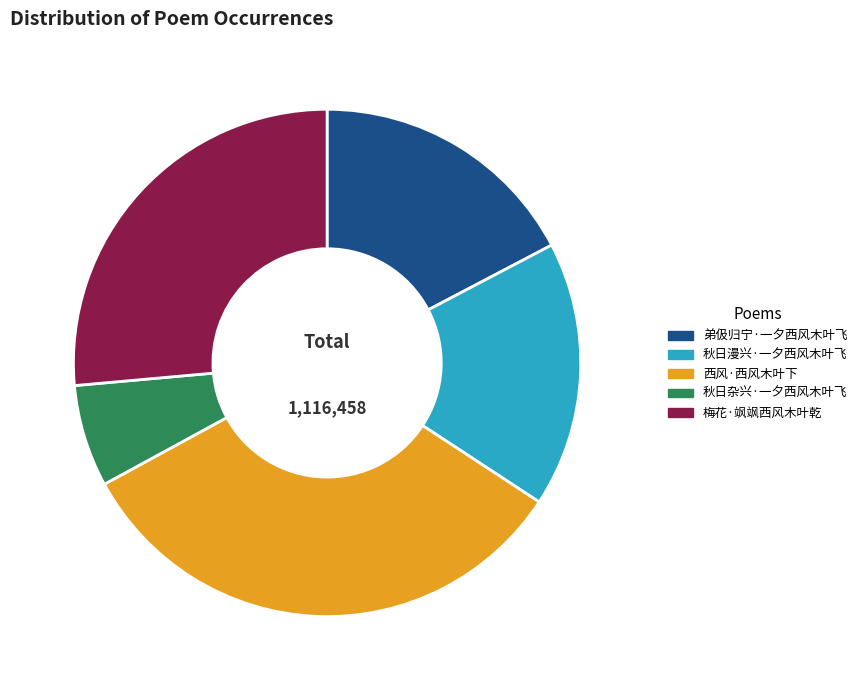

Do 弟伋归宁·一夕西风木叶飞 and 秋日杂兴·一夕西风木叶飞 together represent more than half of the pie?

No